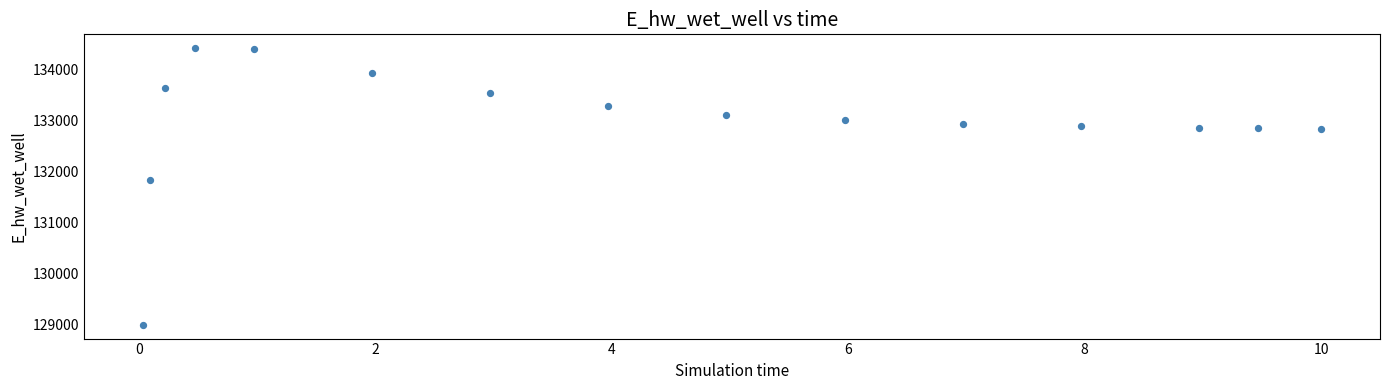

What Y value in the scatter plot is closest to 131709?

131827.2